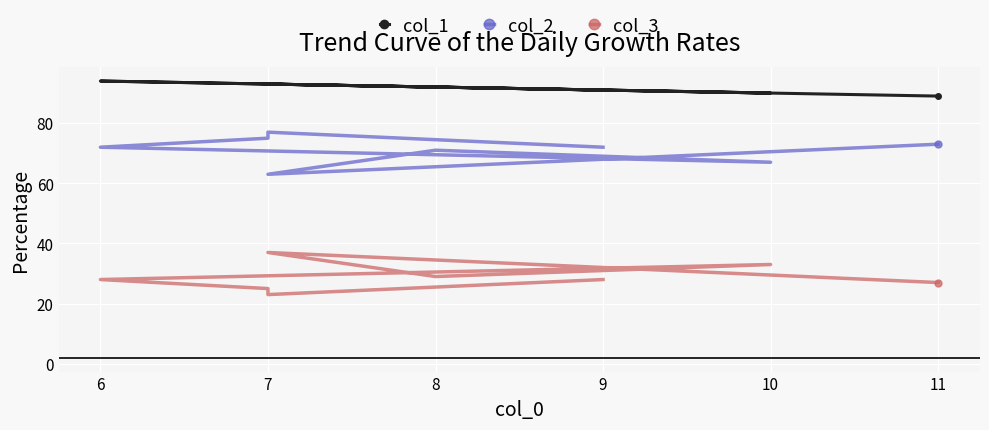

True or false: col_1 and col_2 intersect in this chart.

False